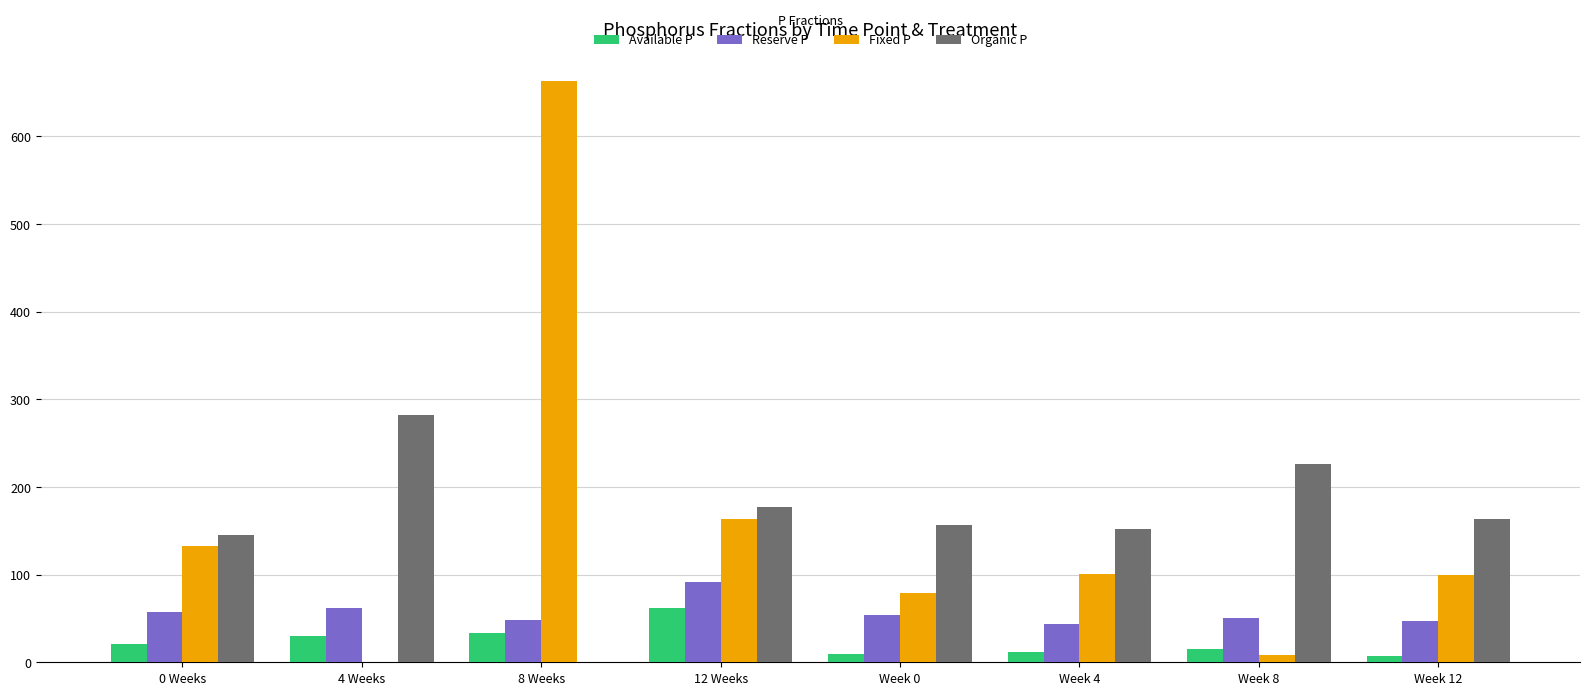

How many groups of bars are there?

8